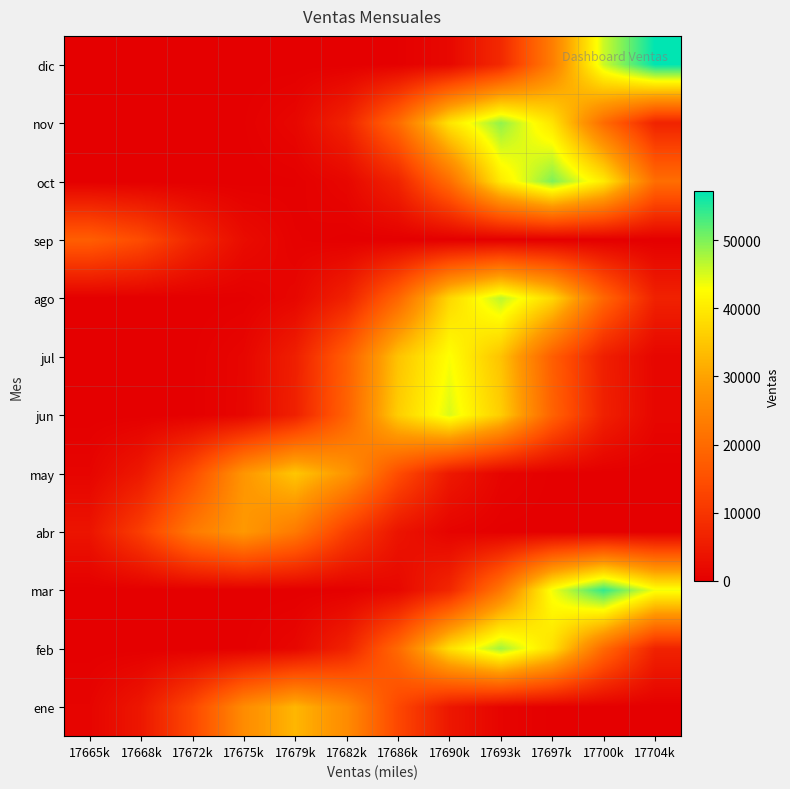

Reading left to right, extract all data points from this chart.

ene: 17665k=934.0	17668k=4424.9	17672k=13441.7	17675k=26180.9	17679k=32696.0	17682k=26180.9	17686k=13441.7	17690k=4424.9	17693k=934.0	17697k=126.4	17700k=11.0	17704k=0.6
feb: 17665k=0.0	17668k=0.9	17672k=16.1	17675k=185.9	17679k=1373.9	17682k=6509.0	17686k=19772.4	17690k=38511.5	17693k=48095.0	17697k=38511.5	17700k=19772.4	17704k=6509.0
mar: 17665k=0.0	17668k=0.0	17672k=0.0	17675k=1.0	17679k=18.2	17682k=210.1	17686k=1552.1	17690k=7353.4	17693k=22337.8	17697k=43508.1	17700k=54335.0	17704k=43508.1
abr: 17665k=3859.5	17668k=11724.1	17672k=22835.4	17675k=28518.0	17679k=22835.4	17682k=11724.1	17686k=3859.5	17690k=814.6	17693k=110.2	17697k=9.6	17700k=0.5	17704k=0.0
may: 17665k=997.3	17668k=4725.0	17672k=14353.2	17675k=27956.1	17679k=34913.0	17682k=27956.1	17686k=14353.2	17690k=4725.0	17693k=997.3	17697k=135.0	17700k=11.7	17704k=0.7
jun: 17665k=0.8	17668k=15.1	17672k=173.7	17675k=1283.4	17679k=6080.2	17682k=18470.0	17686k=35974.7	17690k=44927.0	17693k=35974.7	17697k=18470.0	17700k=6080.2	17704k=1283.4
jul: 17665k=0.8	17668k=14.4	17672k=166.3	17675k=1229.1	17679k=5823.3	17682k=17689.8	17686k=34454.9	17690k=43029.0	17693k=34454.9	17697k=17689.8	17700k=5823.3	17704k=1229.1
ago: 17665k=0.0	17668k=0.9	17672k=15.6	17675k=180.3	17679k=1332.0	17682k=6310.8	17686k=19170.6	17690k=37339.2	17693k=46631.0	17697k=37339.2	17700k=19170.6	17704k=6310.8
sep: 17665k=17665.0	17668k=14145.0	17672k=7262.3	17675k=2390.7	17679k=504.6	17682k=68.3	17686k=5.9	17690k=0.3	17693k=0.0	17697k=0.0	17700k=0.0	17704k=0.0
oct: 17665k=0.0	17668k=0.0	17672k=0.9	17675k=16.8	17679k=193.3	17682k=1428.3	17686k=6767.0	17690k=20556.4	17693k=40038.5	17697k=50002.0	17700k=40038.5	17704k=20556.4
nov: 17665k=0.0	17668k=0.9	17672k=16.4	17675k=189.4	17679k=1399.5	17682k=6630.3	17686k=20141.2	17690k=39229.7	17693k=48992.0	17697k=39229.7	17700k=20141.2	17704k=6630.3
dic: 17665k=0.0	17668k=0.0	17672k=0.0	17675k=0.0	17679k=1.1	17682k=19.2	17686k=221.1	17690k=1633.6	17693k=7739.6	17697k=23510.7	17700k=45792.6	17704k=57188.0